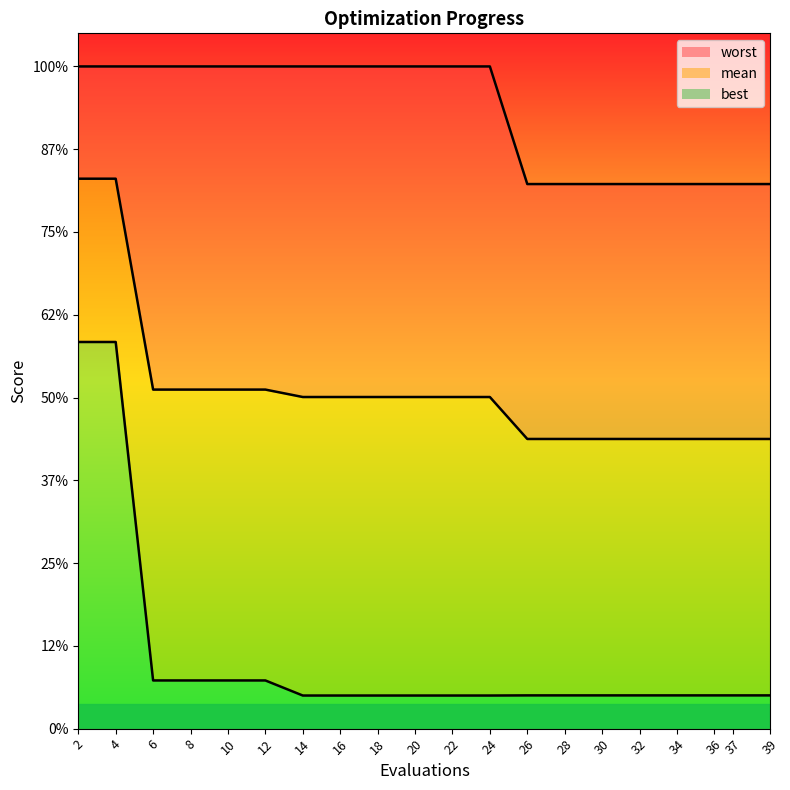

True or false: worst has more than 0 points higher than both neighbors.

False